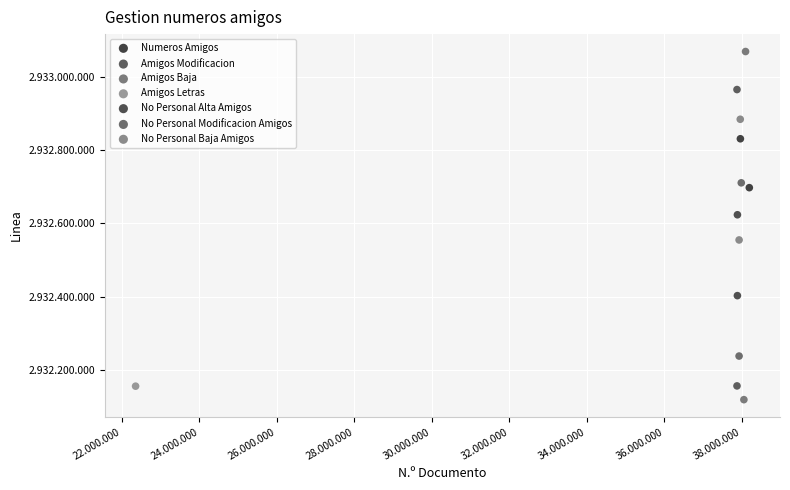

What are all the series names shown in the legend?

Numeros Amigos, Amigos Modificacion, Amigos Baja, Amigos Letras, No Personal Alta Amigos, No Personal Modificacion Amigos, No Personal Baja Amigos